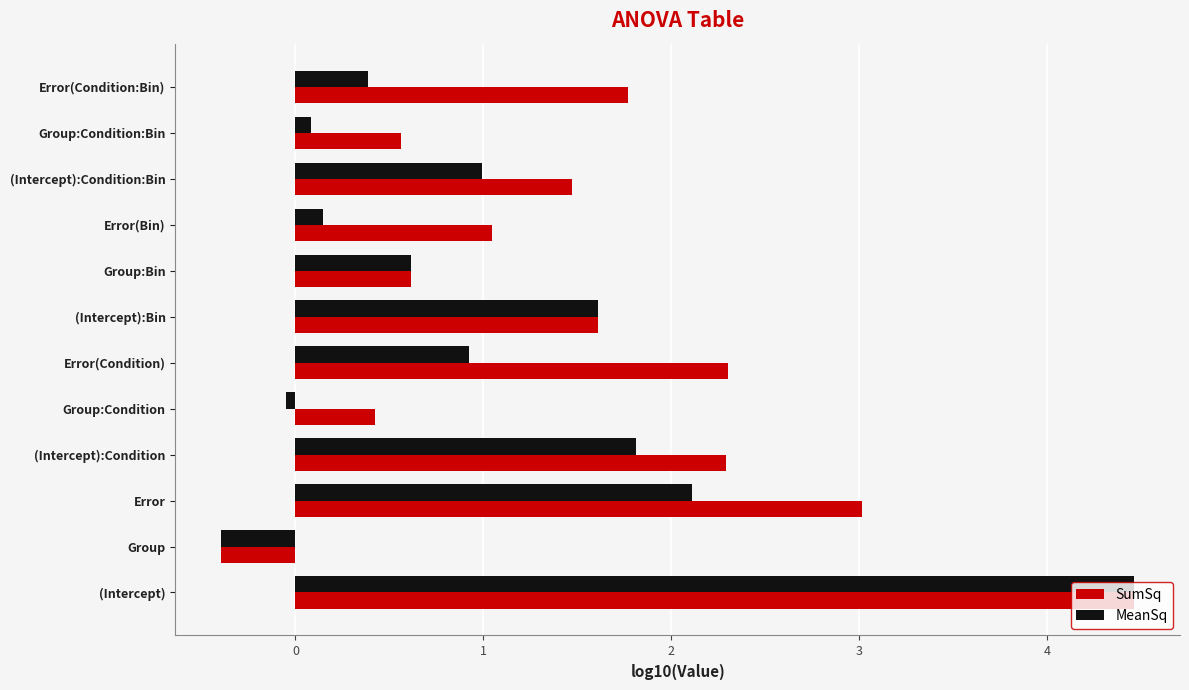

Is it true that SumSq equals 1.0 at Error(Condition:Bin)?

False